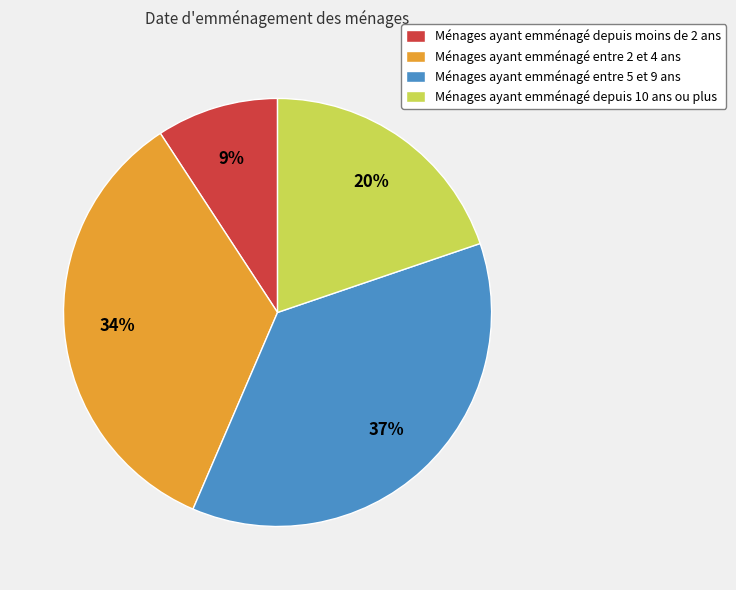

What is the smallest slice in the pie chart?

Ménages ayant emménagé depuis moins de 2 ans